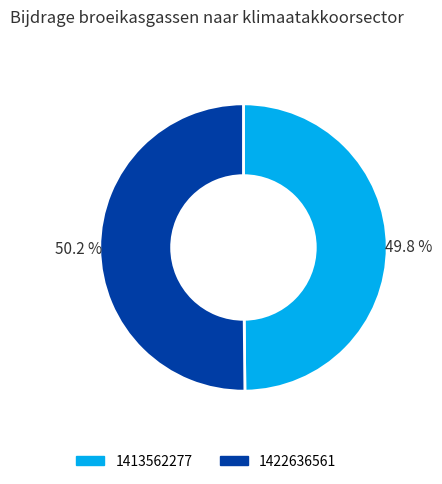

How much of the chart is everything except 1422636561?

49.8%